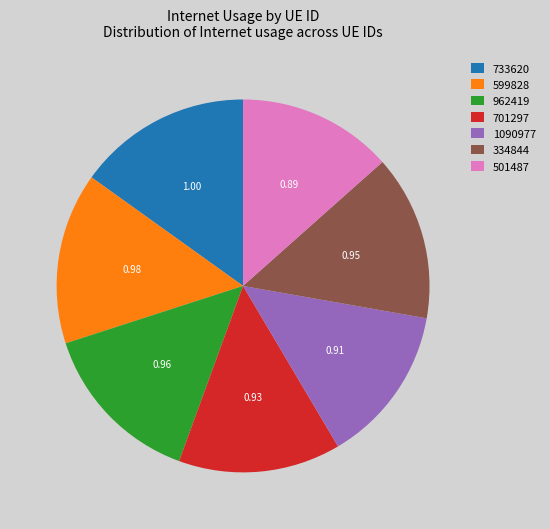

Does any single category account for the majority?

No